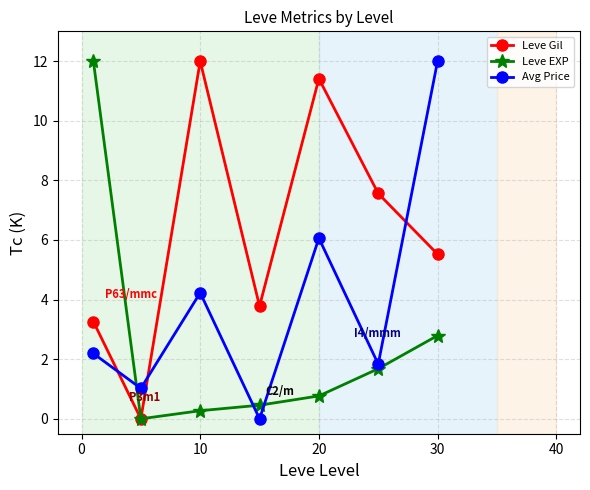

List the series in order of their overall mean, highest first.

Leve Gil, Avg Price, Leve EXP